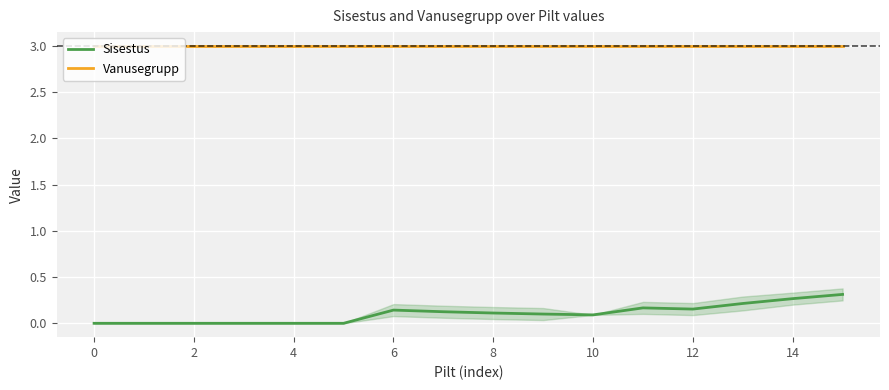

What is the label of the 3rd point from the right?

13